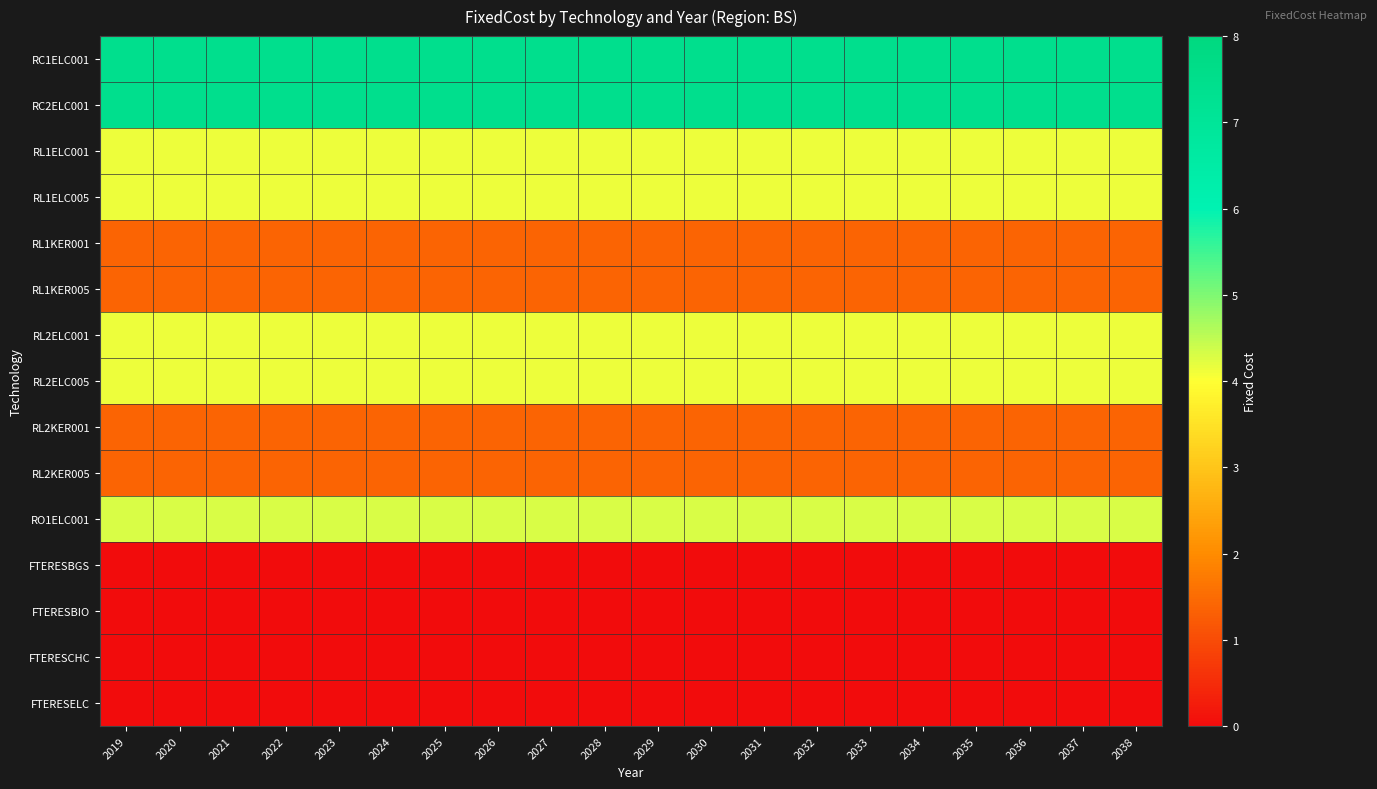

At how many categories does at least one series exceed 6?

20